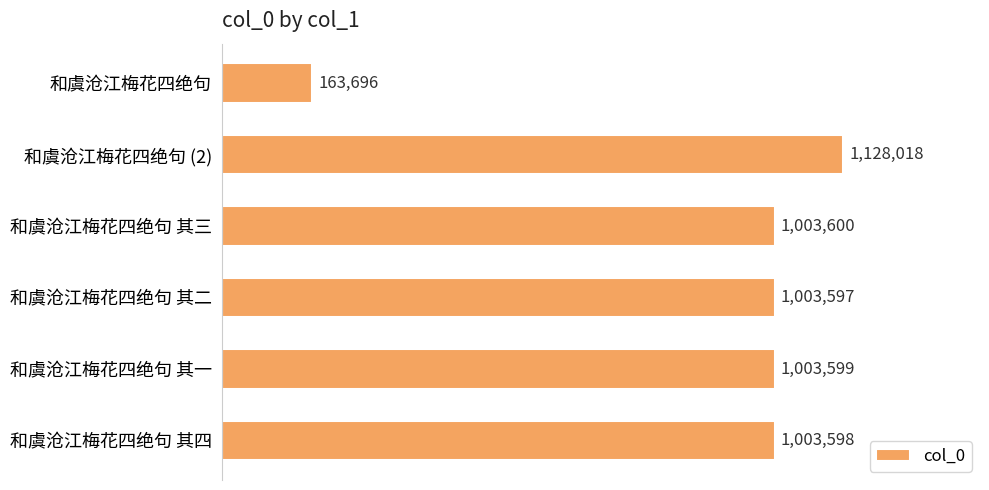

Are the bars horizontal?

Yes